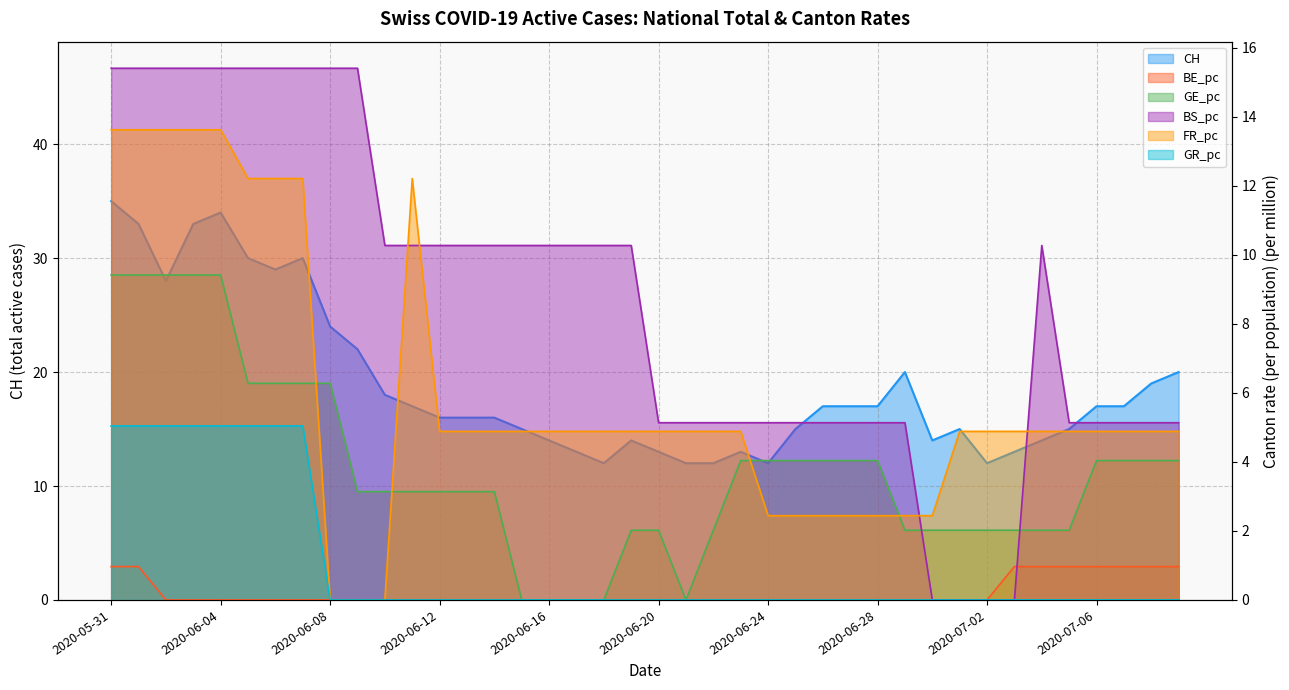

True or false: BE_pc and GR_pc cross at least once.

False